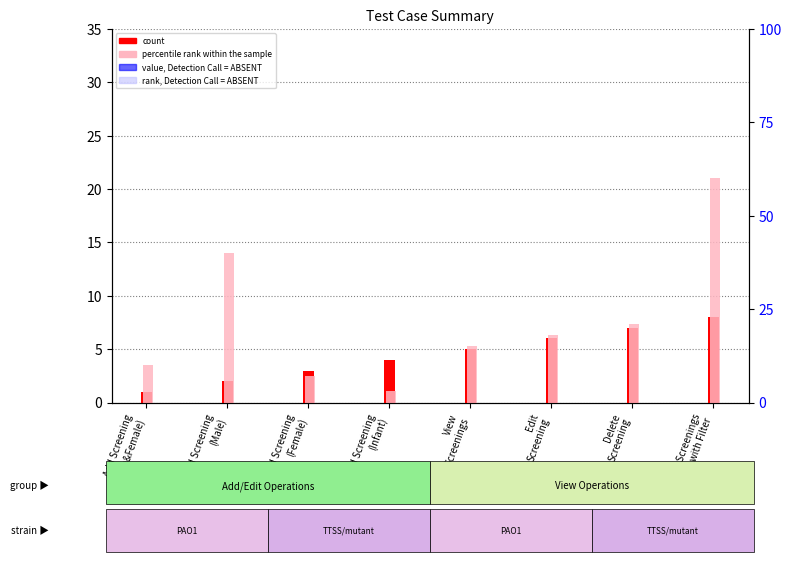

What is the average value of the percentile rank within the sample series?

22